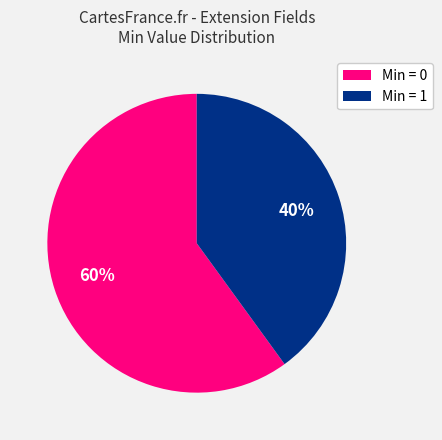

Does any single category account for the majority?

Yes